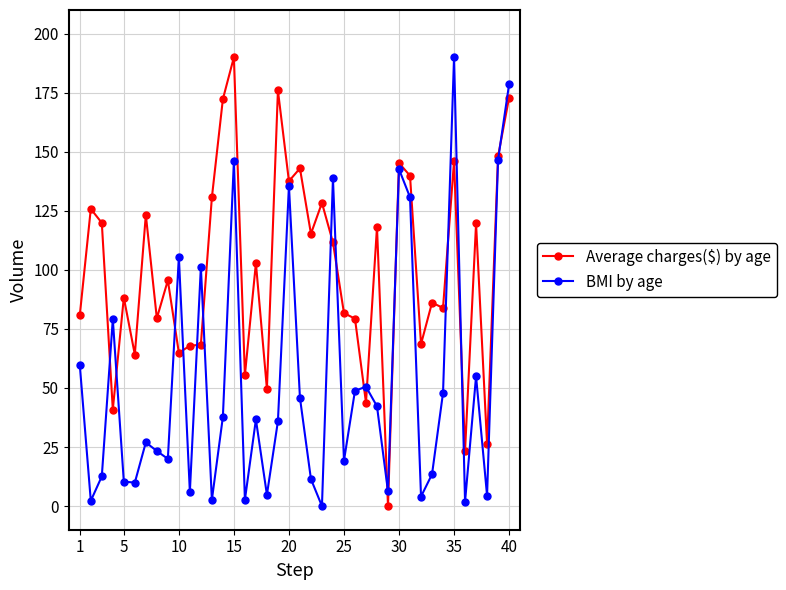

Which series has the largest total across all categories?

Average charges($) by age